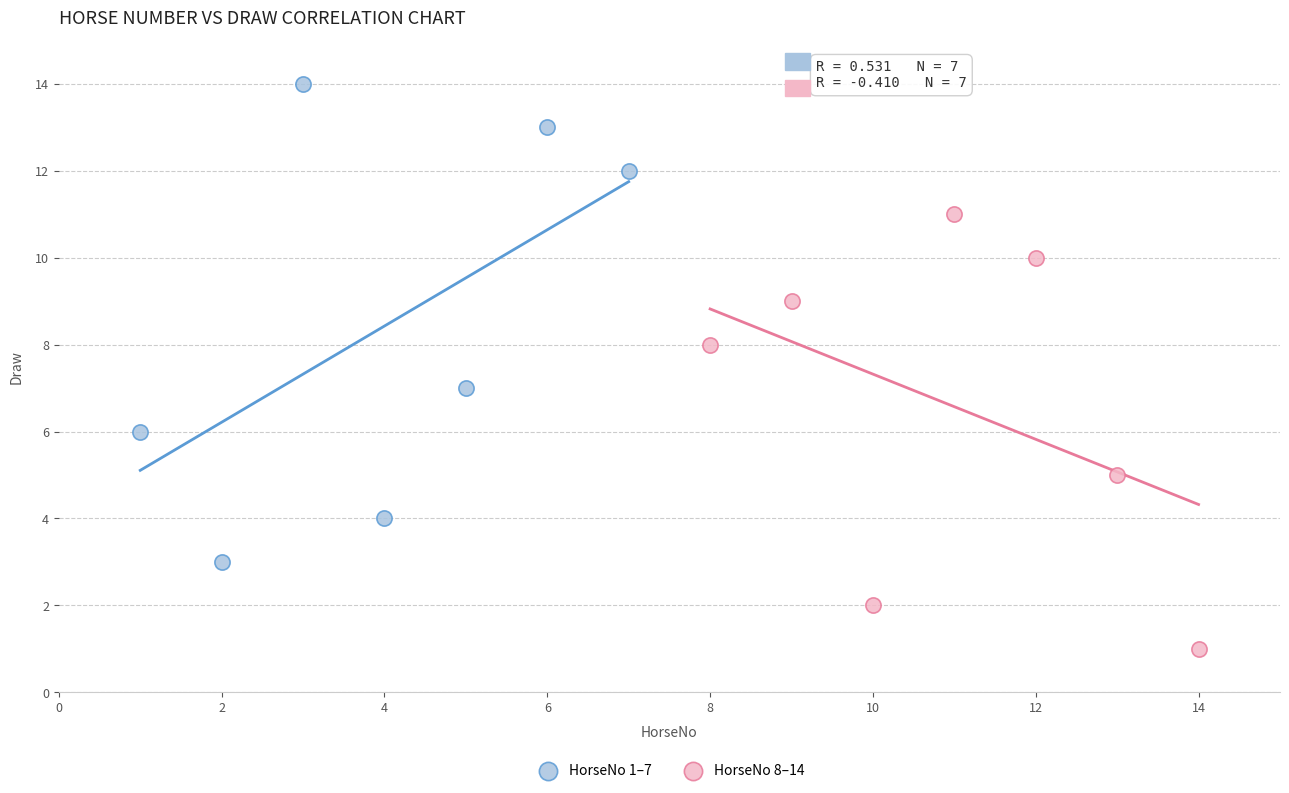

Which series has the largest Y range (max minus min)?

HorseNo 1–7